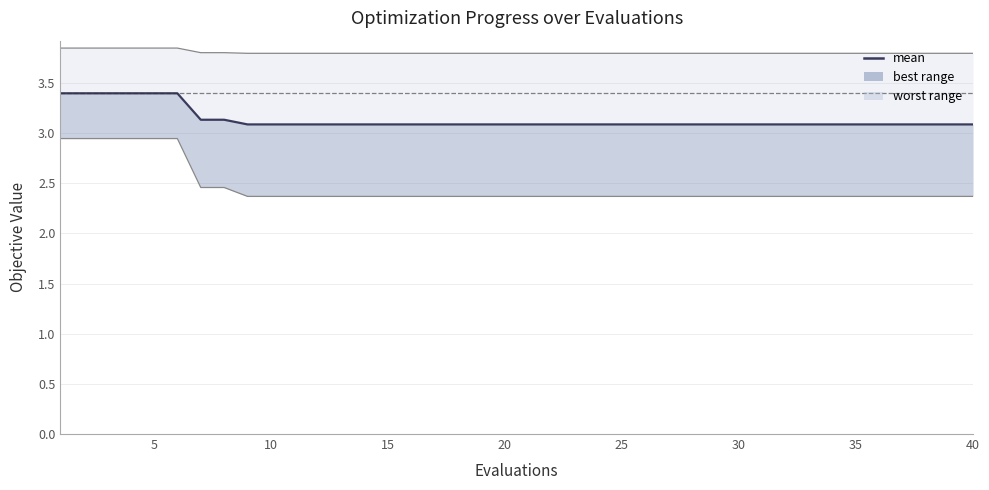

Is this an area chart (filled region under the line)?

No